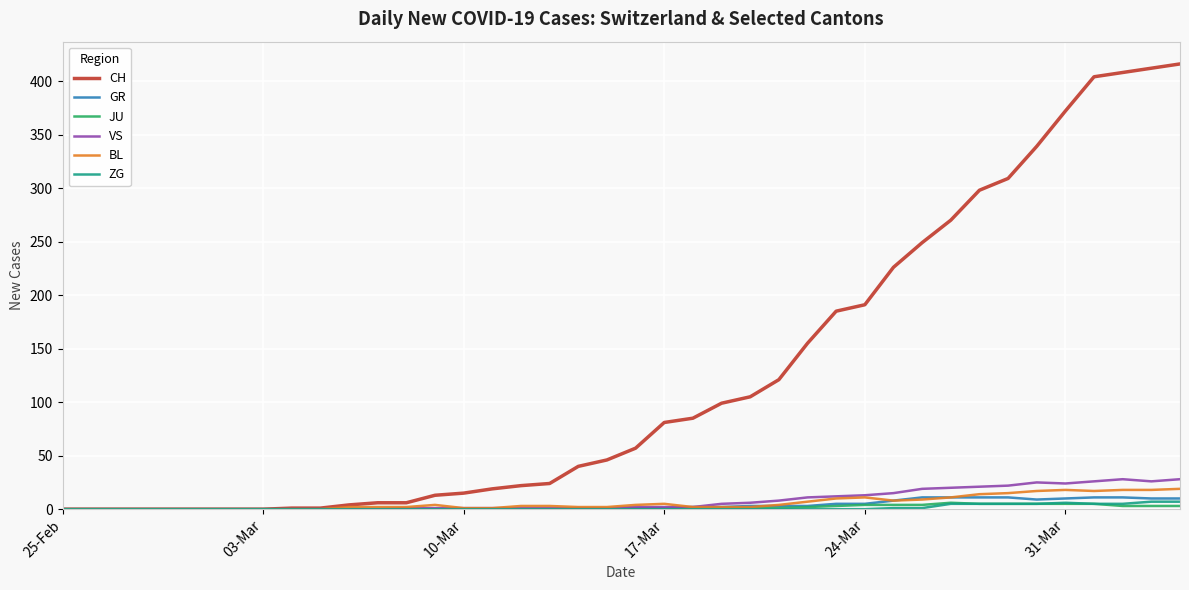

Which series has the largest range (max minus min)?

CH